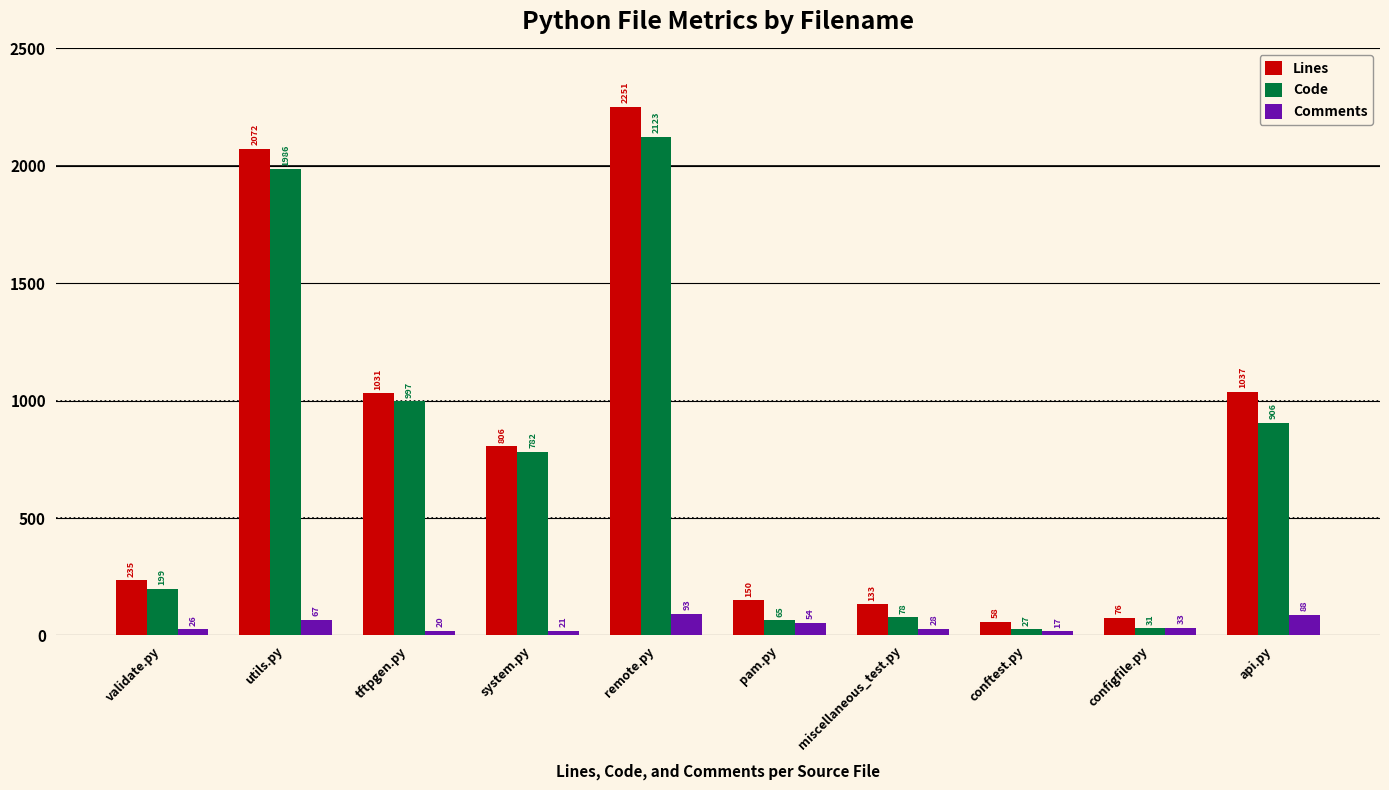

Is it true that Comments equals 93 at remote.py?

True